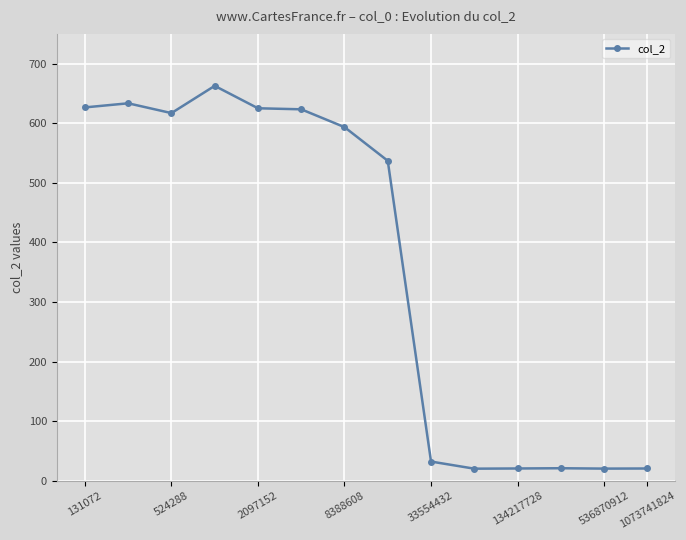

What is the average value?

361.1